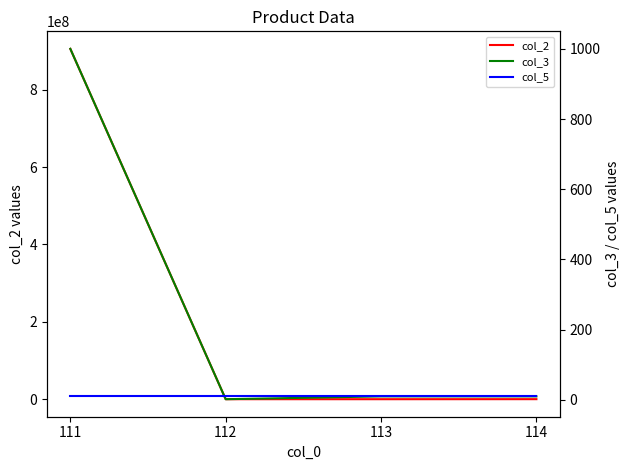

At 113, list the series in order from largest to smallest.

col_2, col_5, col_3